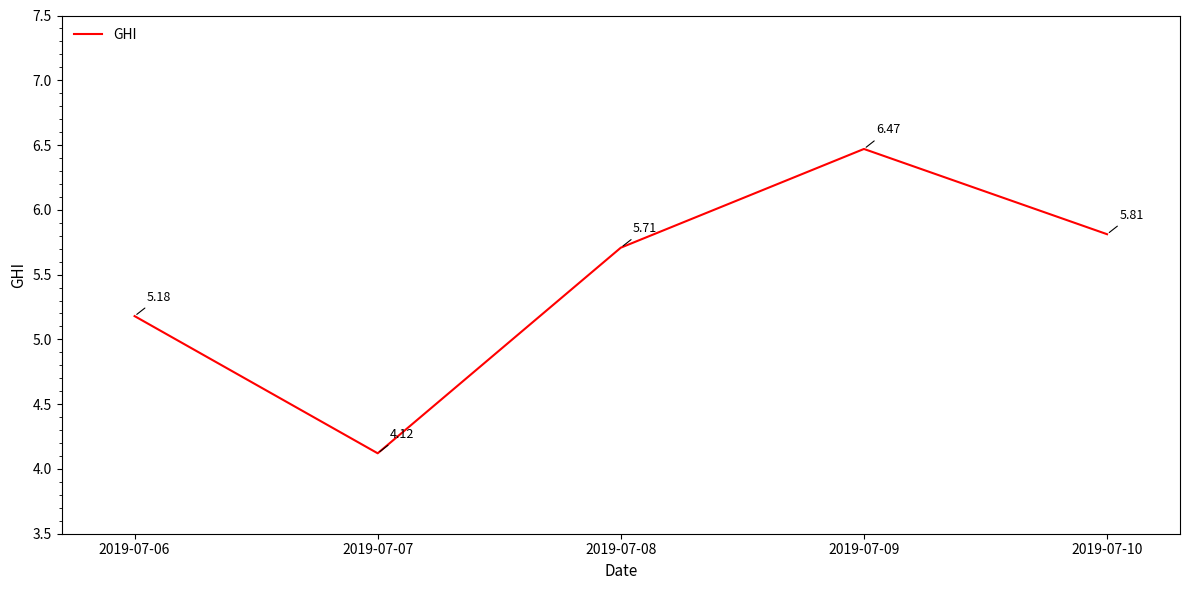

Between 2019-07-08 and 2019-07-09, which is larger?

2019-07-09